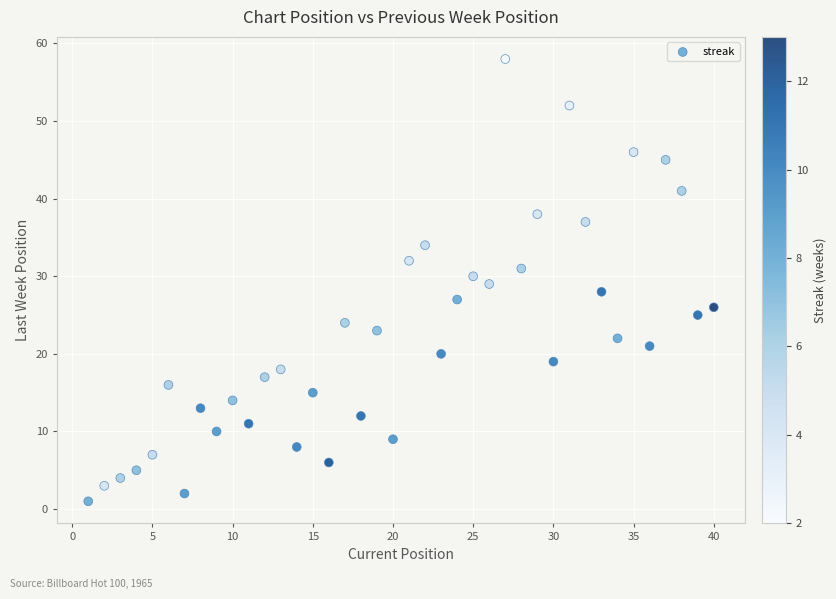

What is the range of Y values (max minus min)?

57